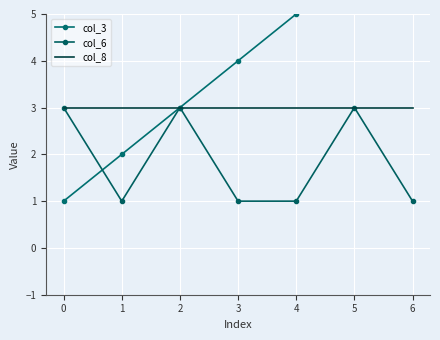

The col_8 series shows 3 at 0. True or false?

True